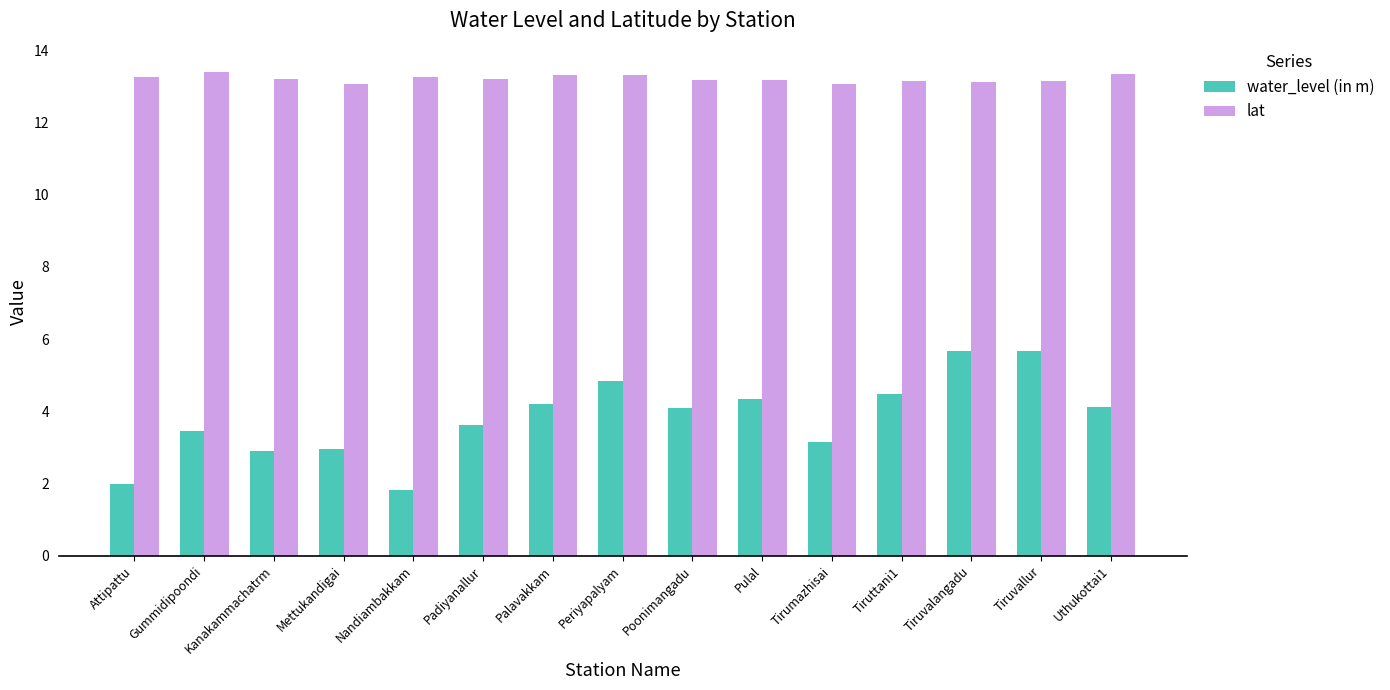

What position from the left is Pulal?

10